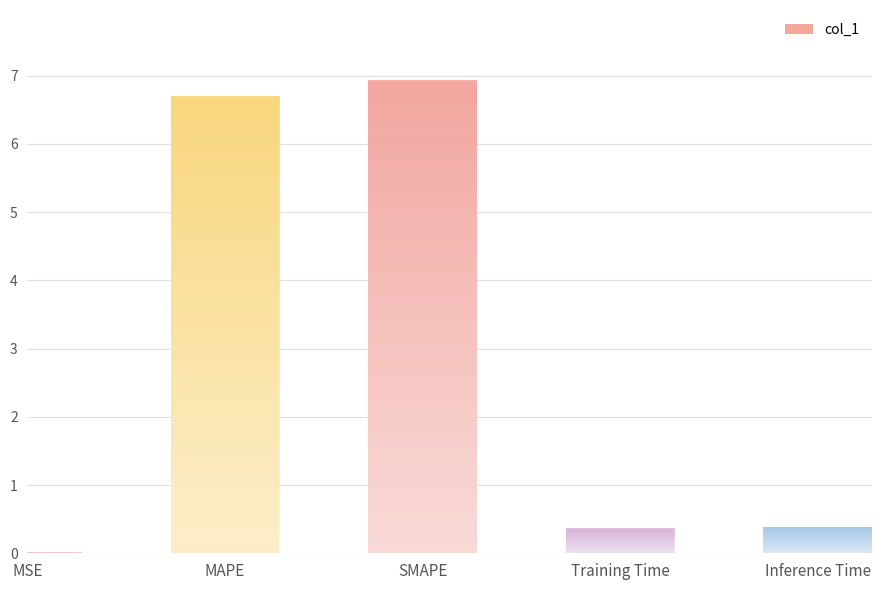

What value does the data have at Inference Time?

0.4